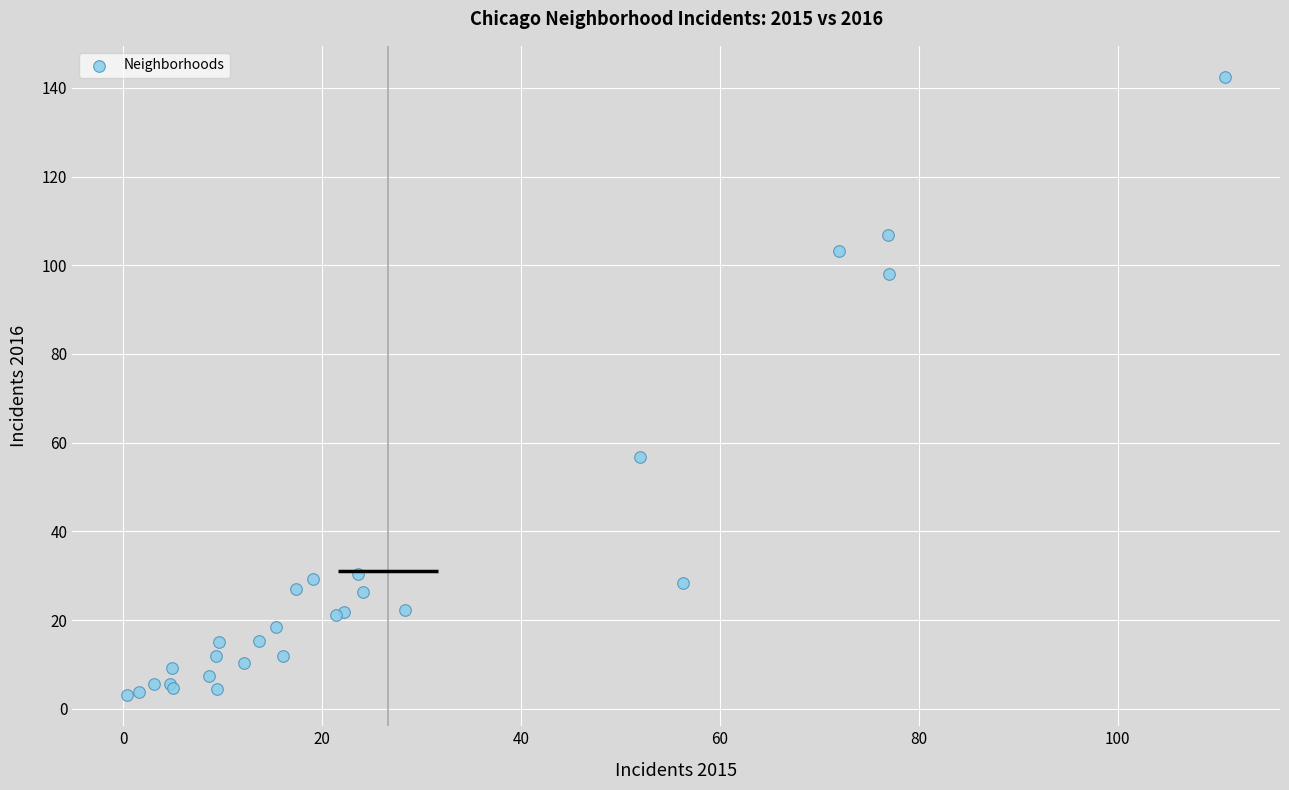

What Y value in the scatter plot is closest to 72?

56.8